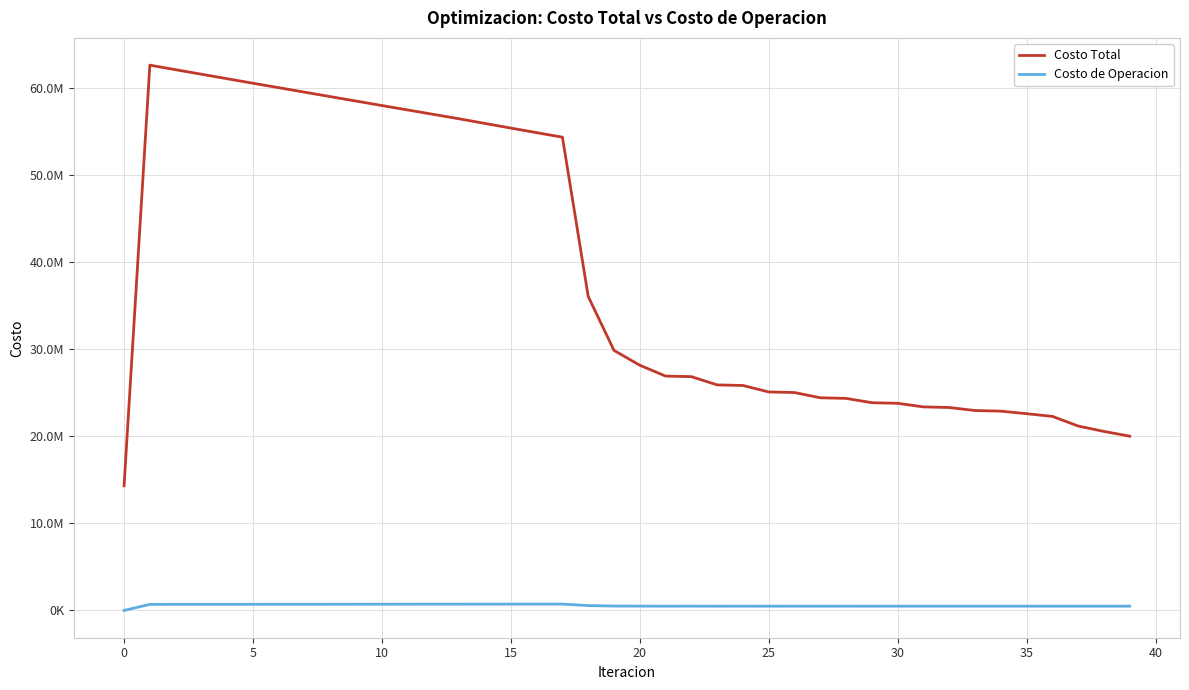

Does the chart have visible grid lines?

Yes